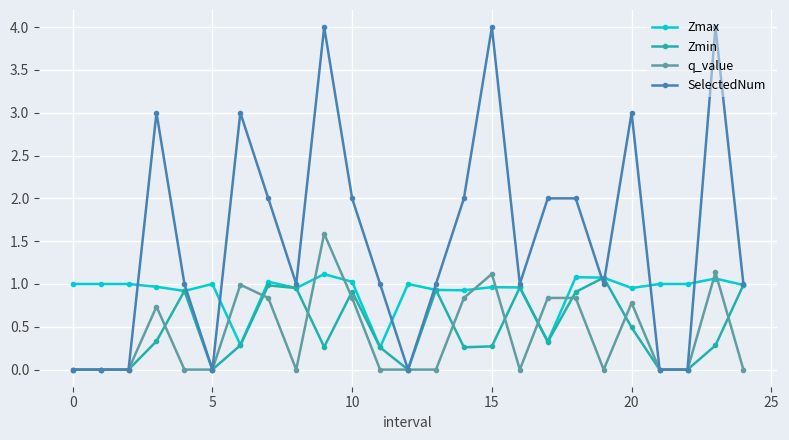

Count the number of categories in the chart.

25